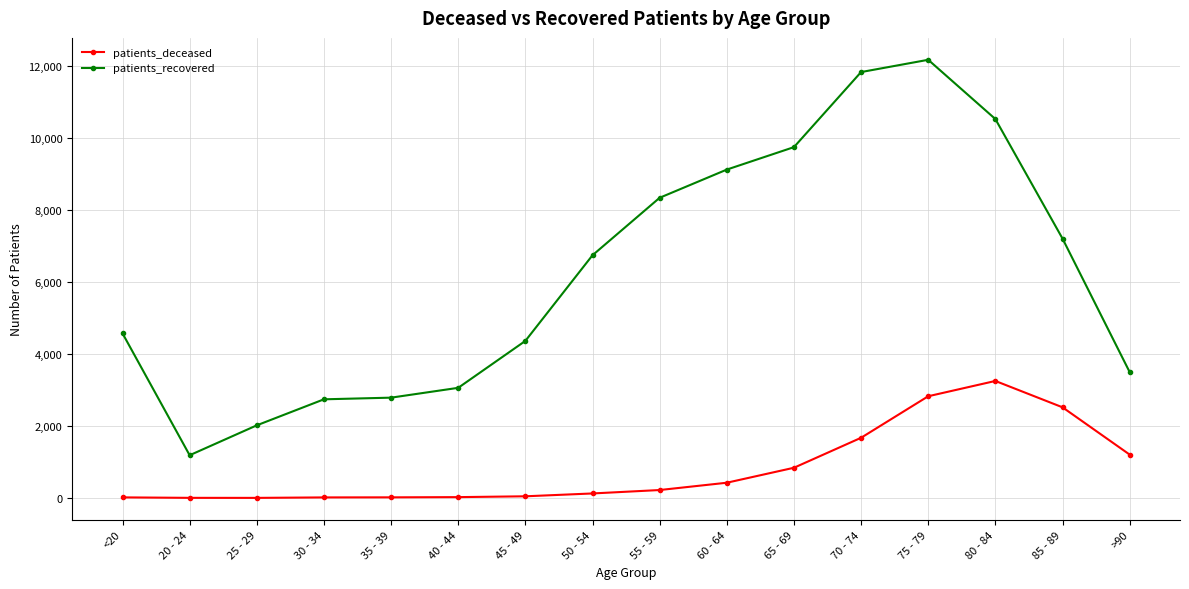

What is the label of the 10th point from the left?

60 - 64